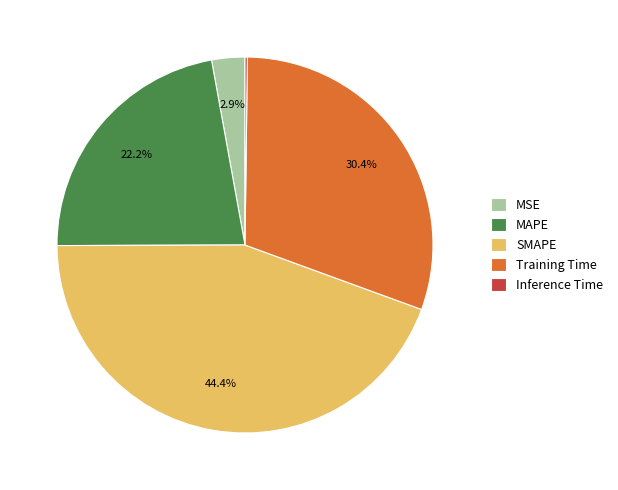

To the nearest percent, what portion does Training Time represent?

30%